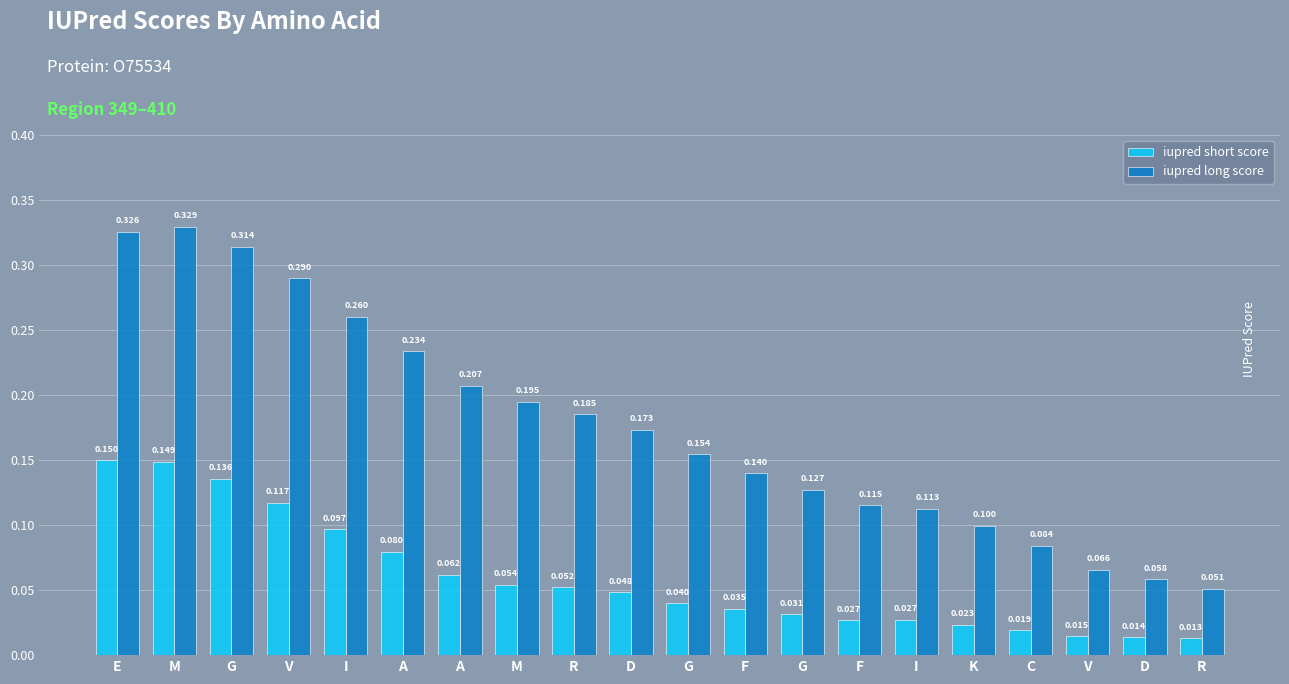

What is the label of the 5th bar from the right?

K